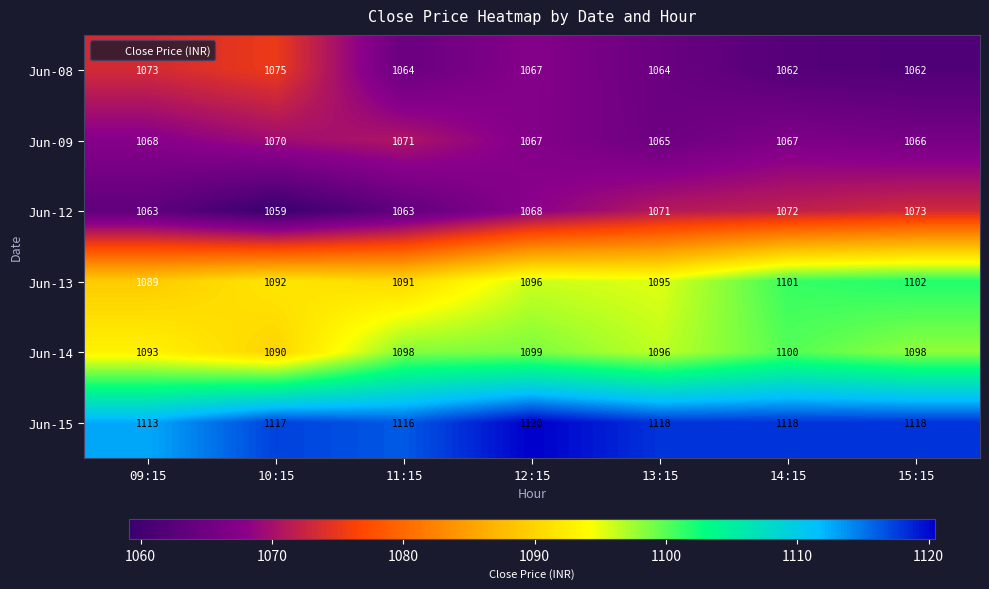

Which series has the largest range (max minus min)?

Jun-12